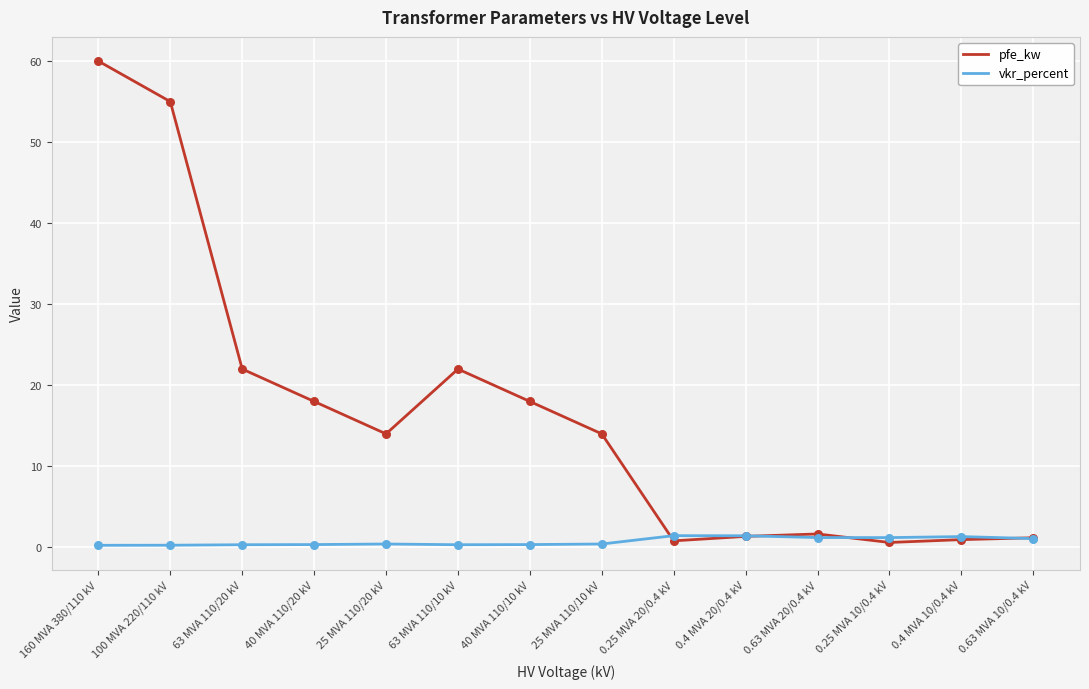

What are all the series names shown in the legend?

pfe_kw, vkr_percent